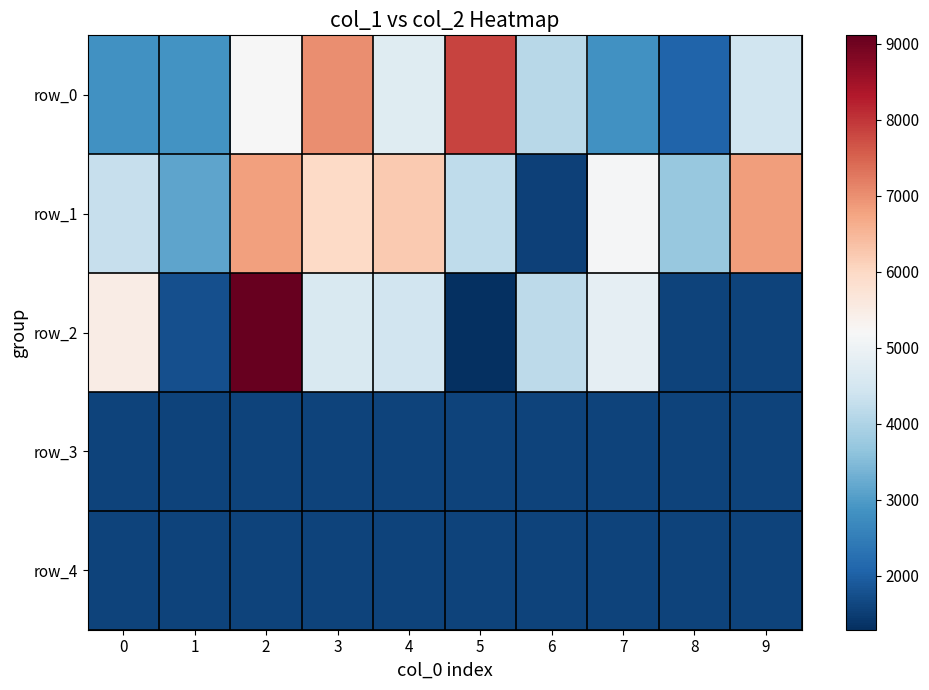

What is the average value of the row_3 series?

1568